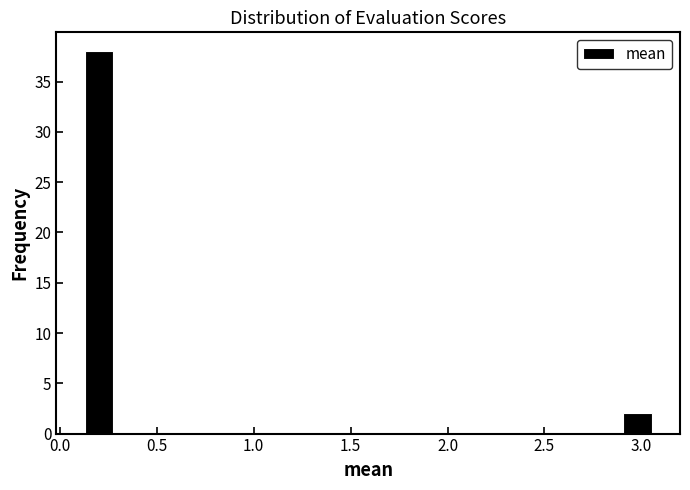

Read against the x-axis, roughly where is the centre of the tallest bar?

0.20